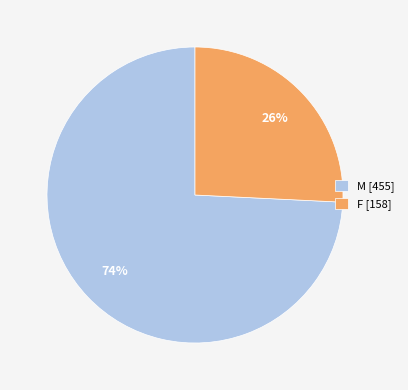

Is it true that M is 81% of the pie?

False